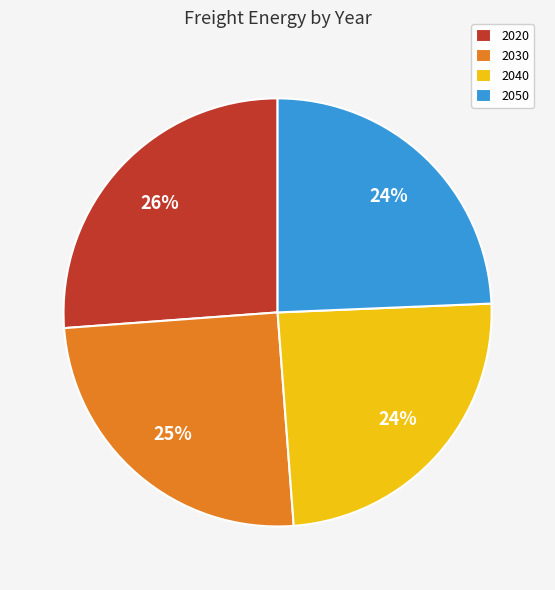

Approximately how many times larger is the value at 2050 compared to 2020?

0.9